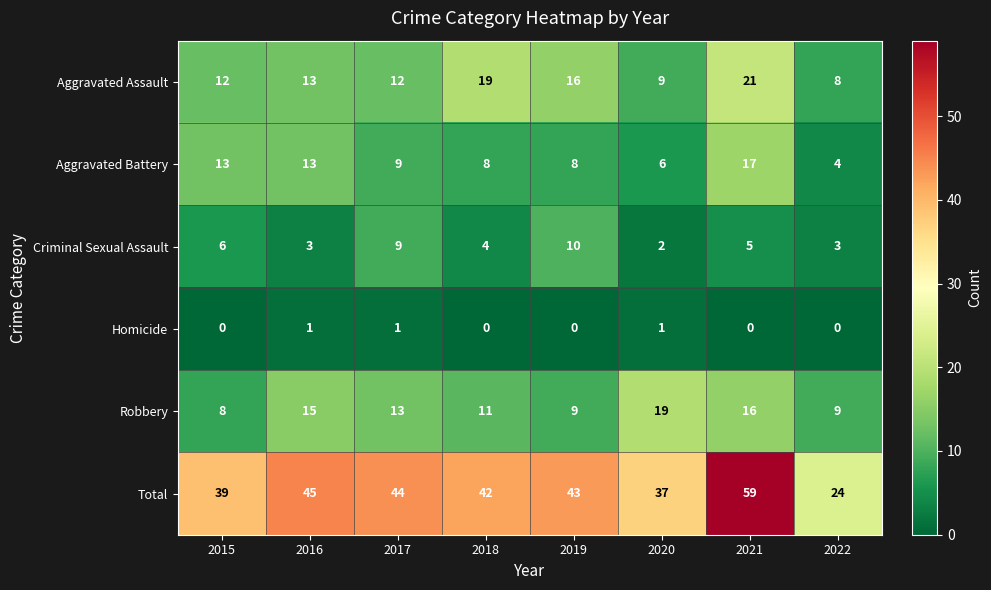

At 2022, list the series in order from largest to smallest.

Total, Robbery, Aggravated Assault, Aggravated Battery, Criminal Sexual Assault, Homicide